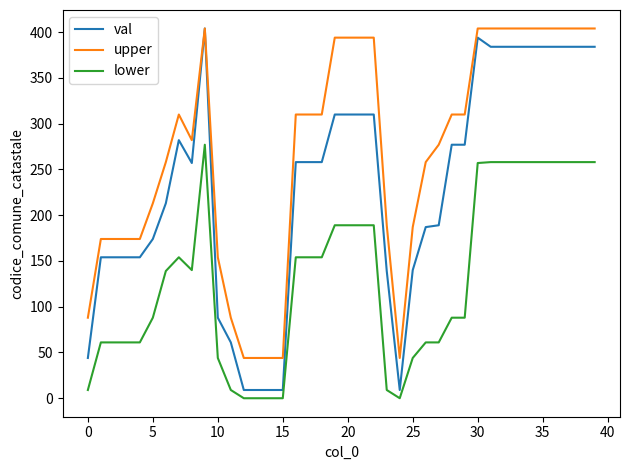

Which series has the largest range (max minus min)?

val